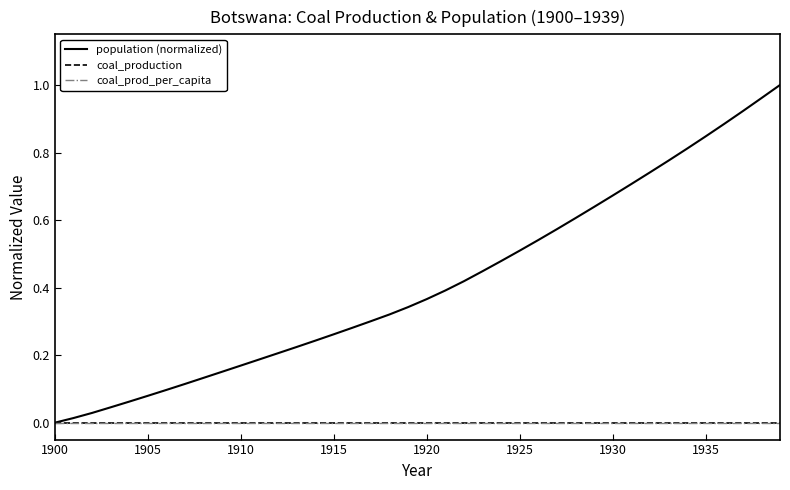

Does the chart have visible grid lines?

No